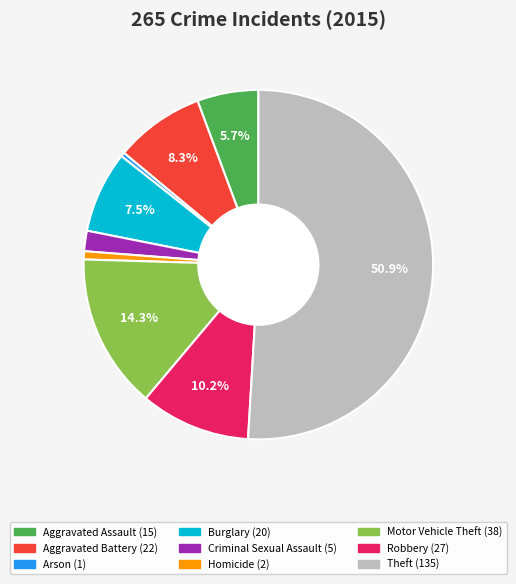

What portion of the pie excludes Aggravated Battery?

91.7%